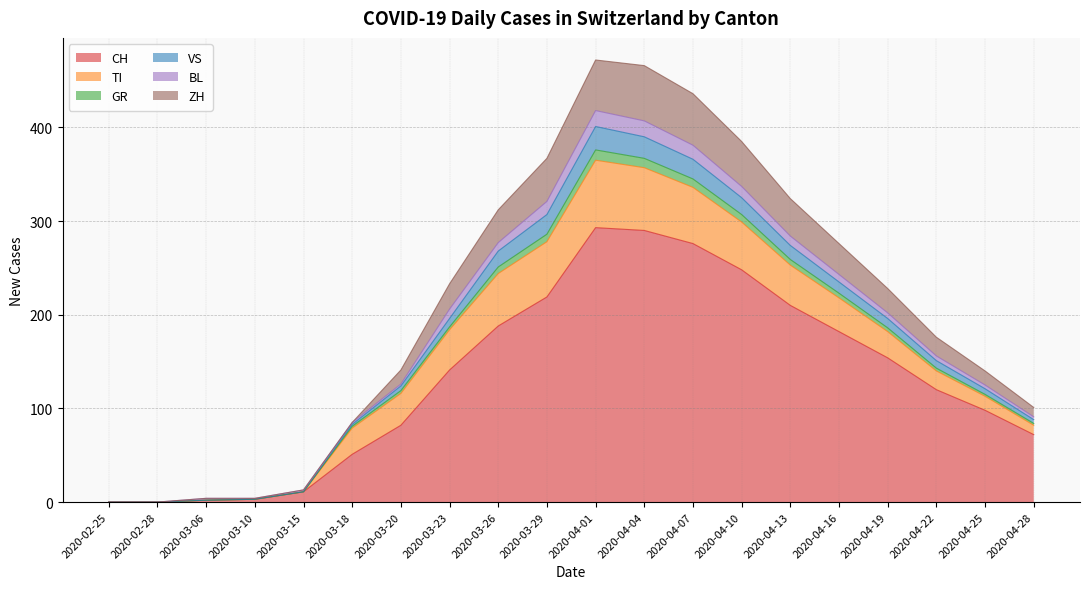

True or false: VS has more than 1 interior local peaks.

False